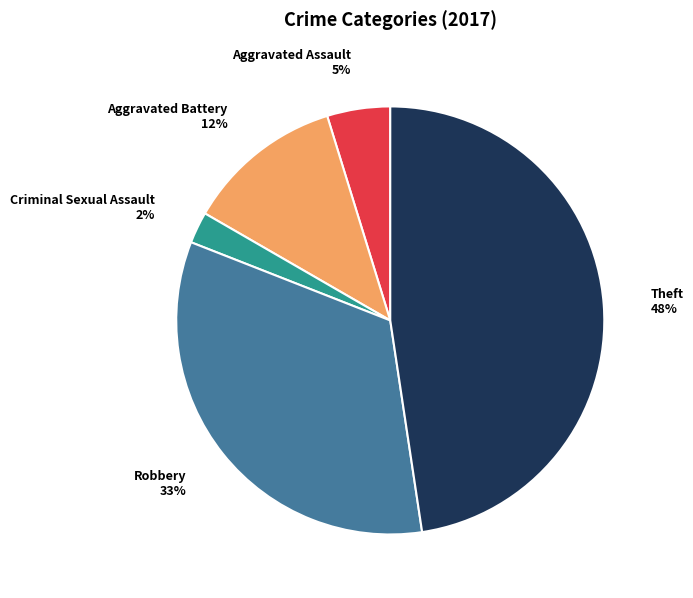

Is there any slice that represents more than half of the pie?

No